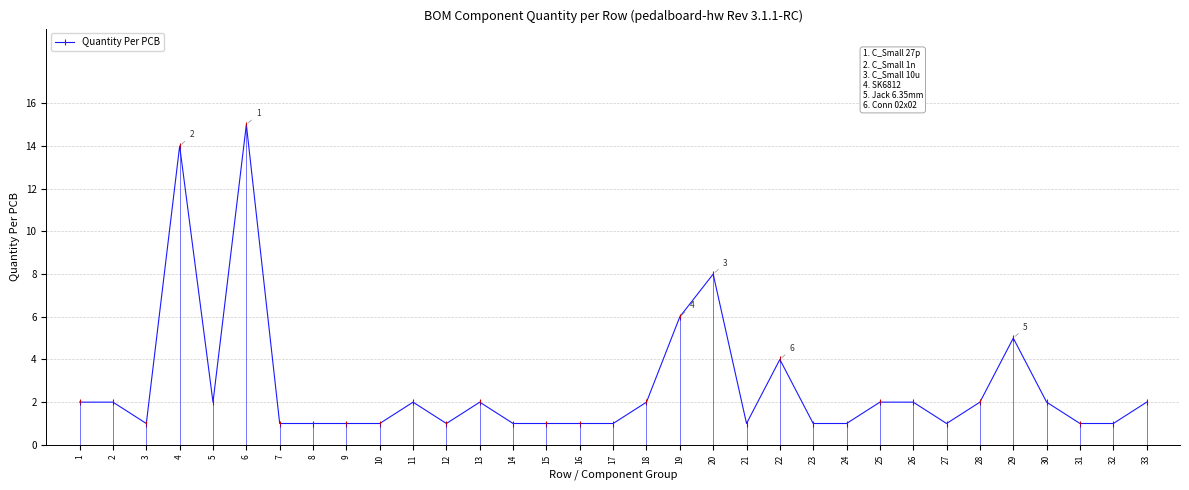

Is it true that the value at 3 is 1?

False